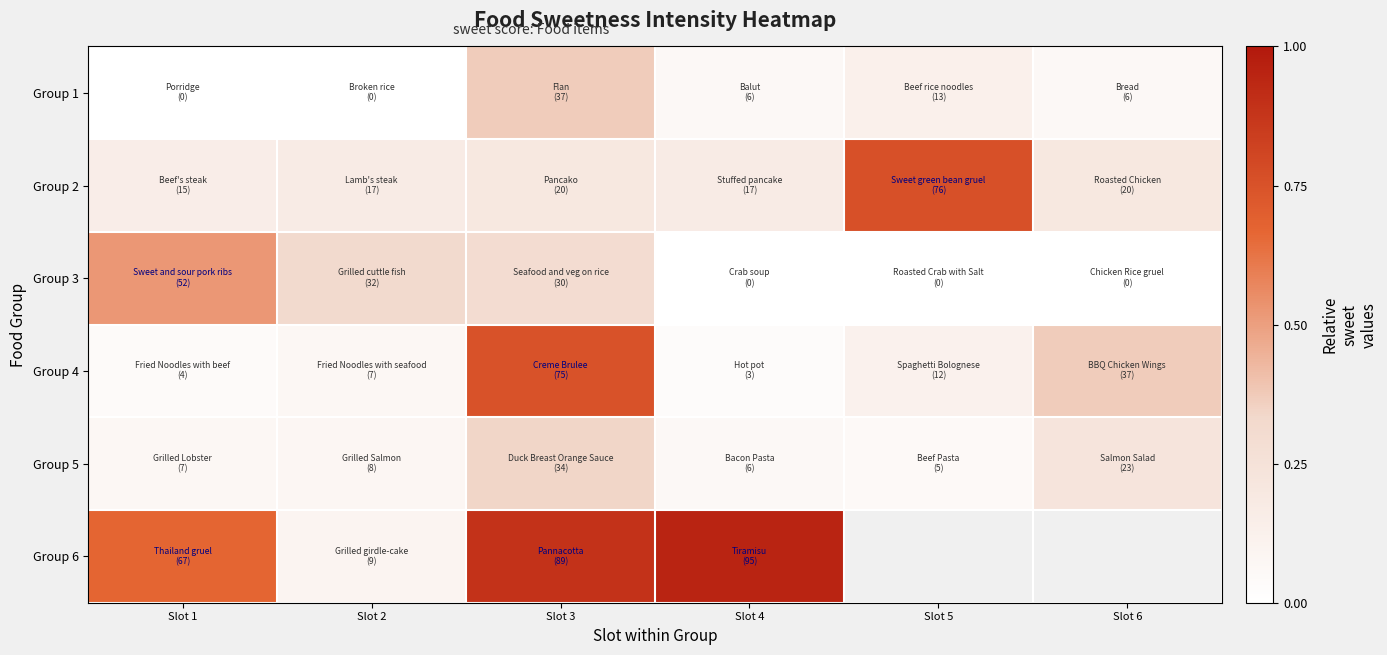

Is the value of Group 3 at Slot 5 greater than the value of Group 4 at Slot 5?

No